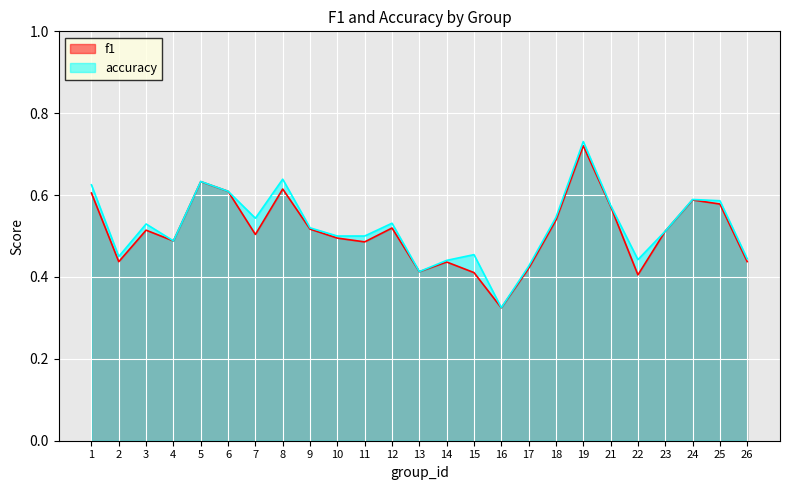

What is the value of the accuracy point at the 2nd from the left?

0.5